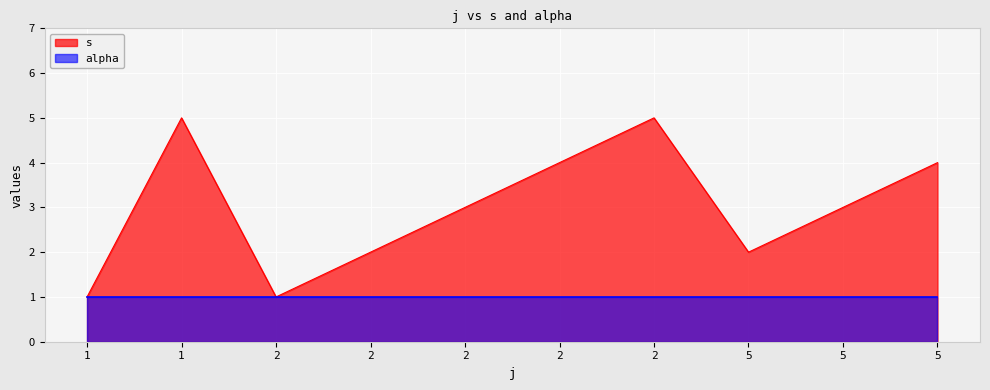

What is the approximate value at 2?

2